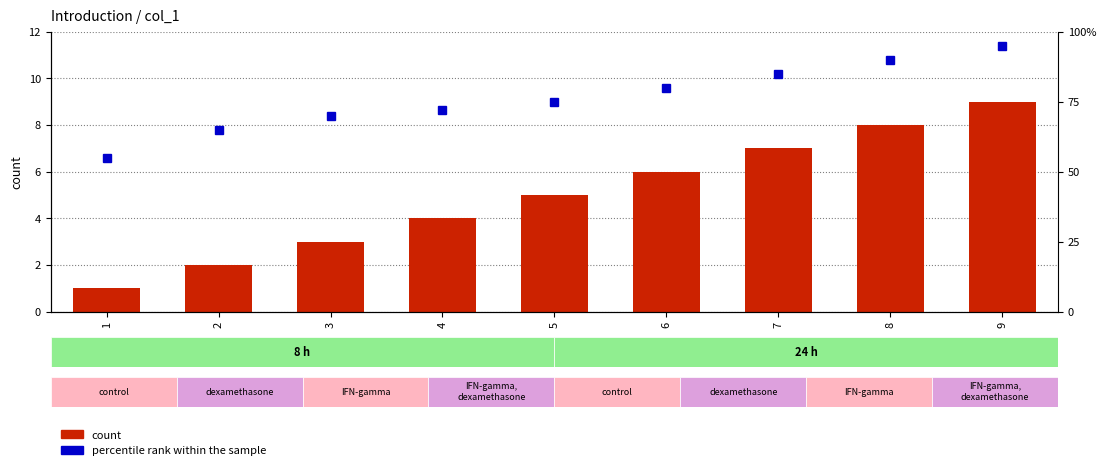

At how many categories does at least one series exceed 25?

9